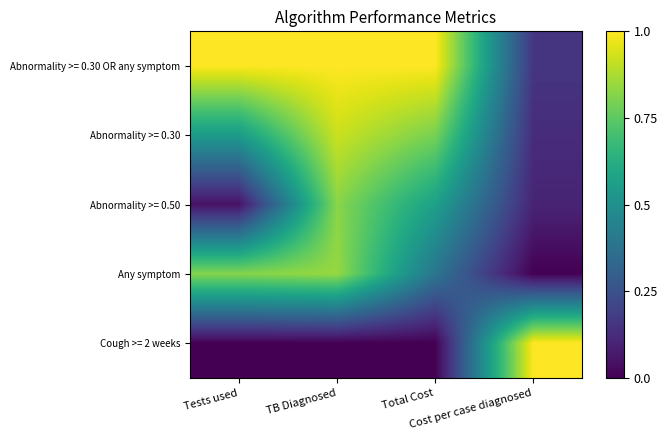

Which series has the largest total across all categories?

Abnormality >= 0.30 OR any symptom